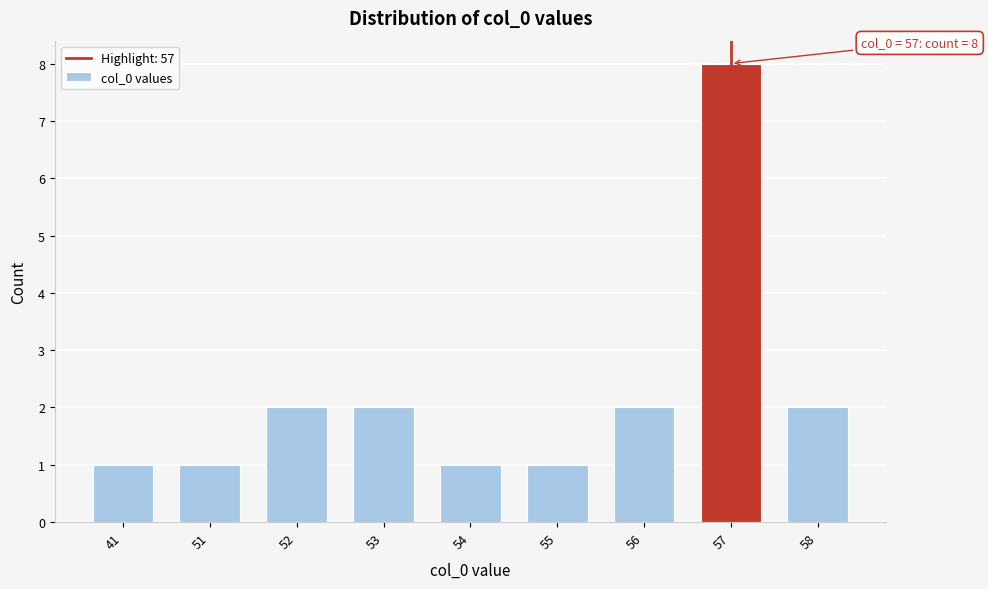

Reading right to left, what are all the values shown in this chart?

2	8	2	1	1	2	2	1	1